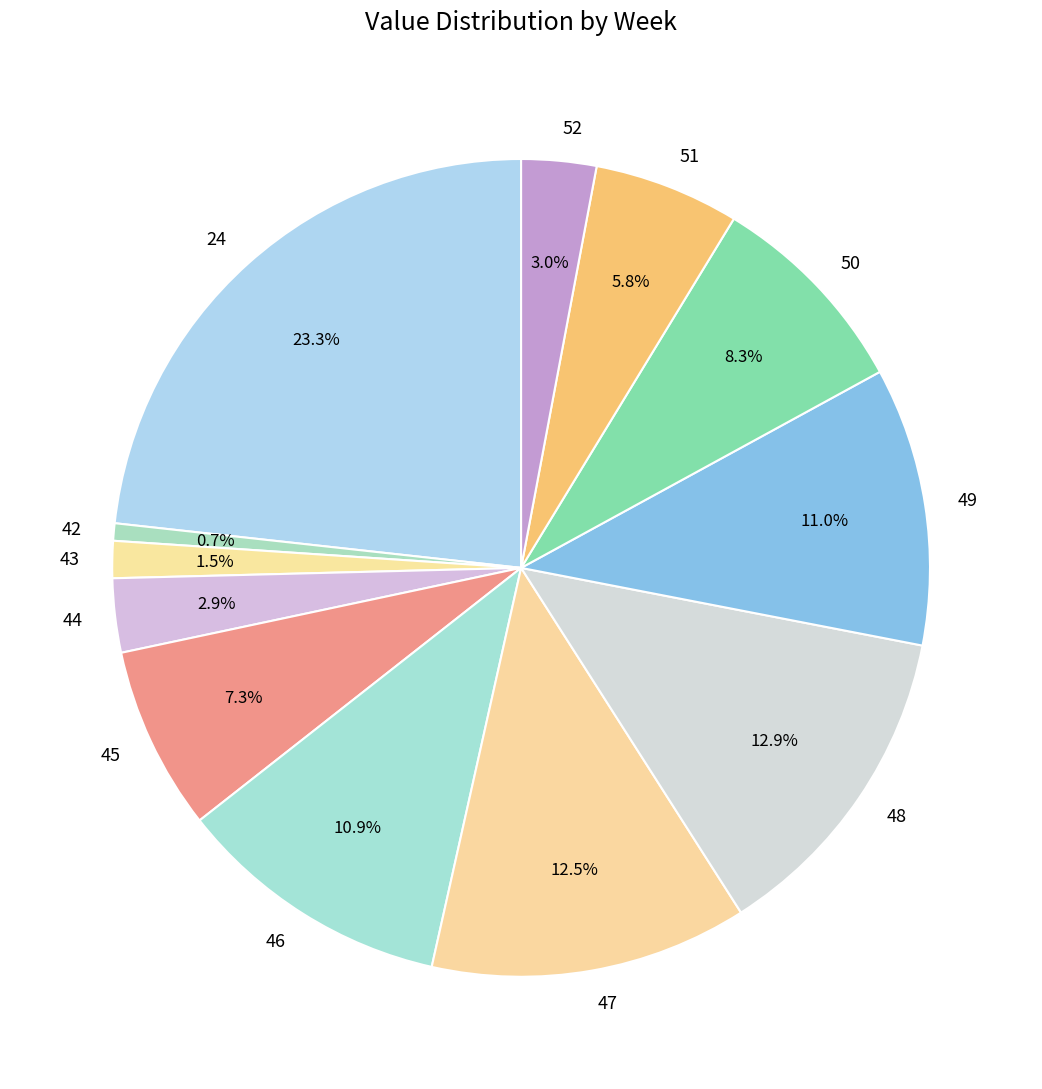

True or false: 51 accounts for 6% of the total.

True